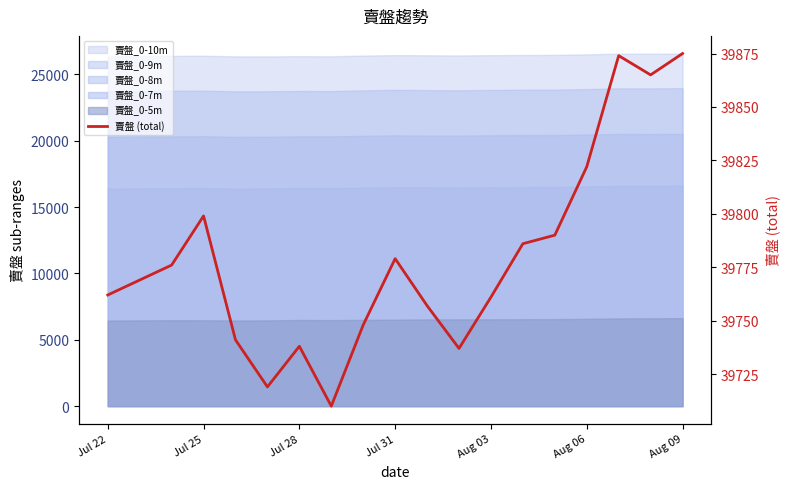

What is the difference between the second highest and minimum values?

164